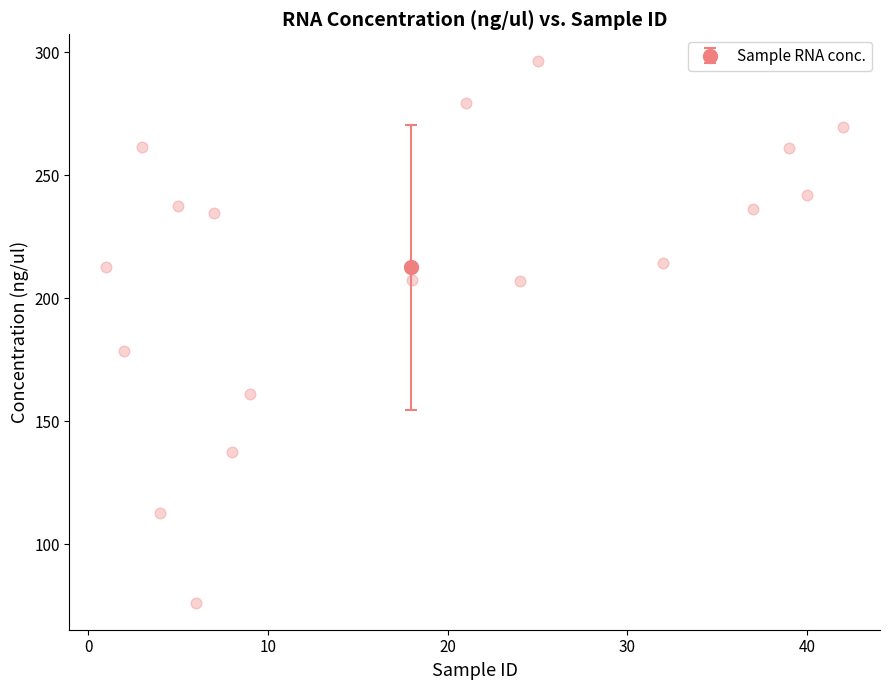

What is the range of X values (max minus min)?

41.0